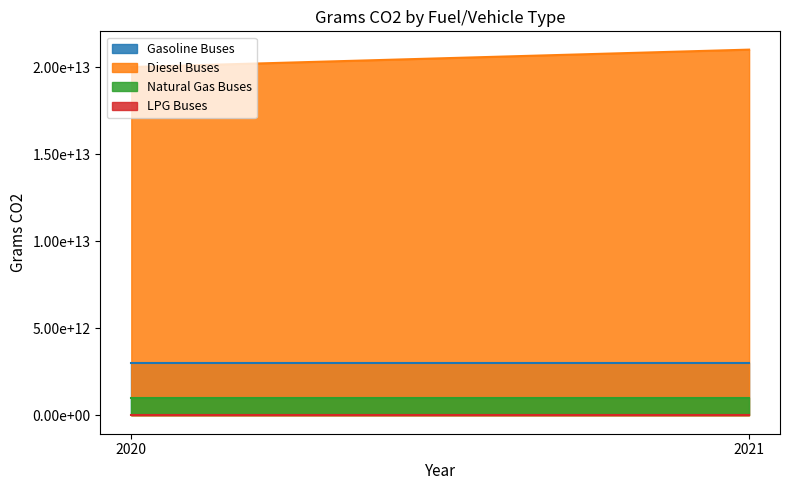

What is the difference between the highest and lowest values at 2020?

20000000000000